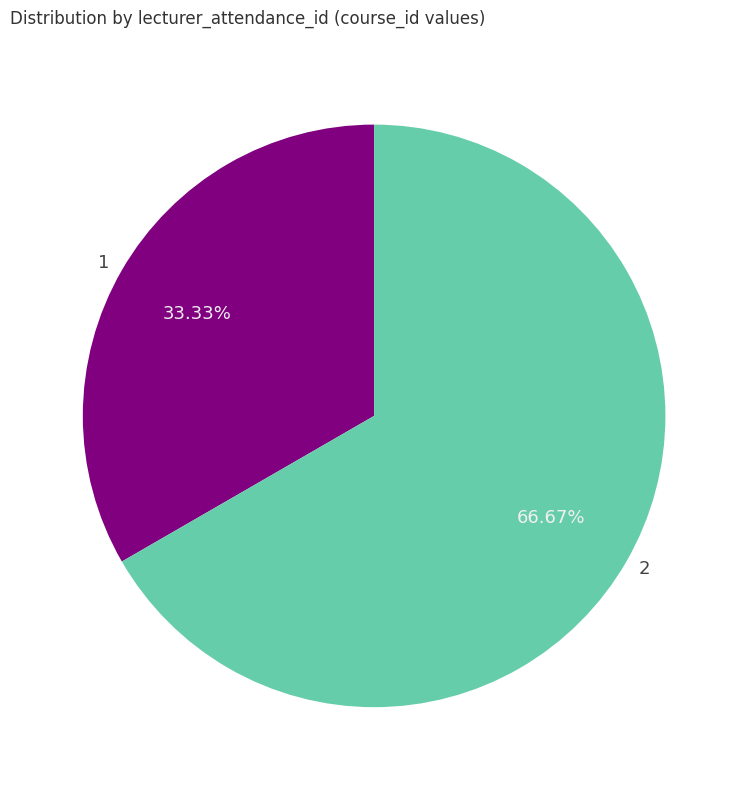

True or false: 1 accounts for 20% of the total.

False